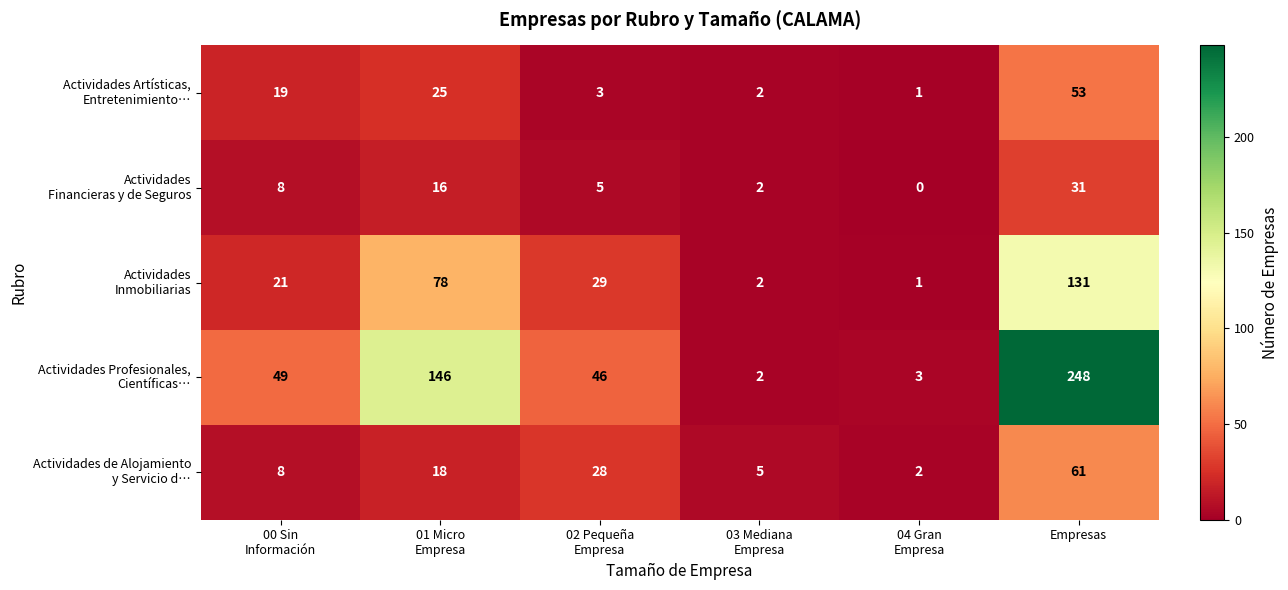

Which category has the highest value across all series?

Empresas